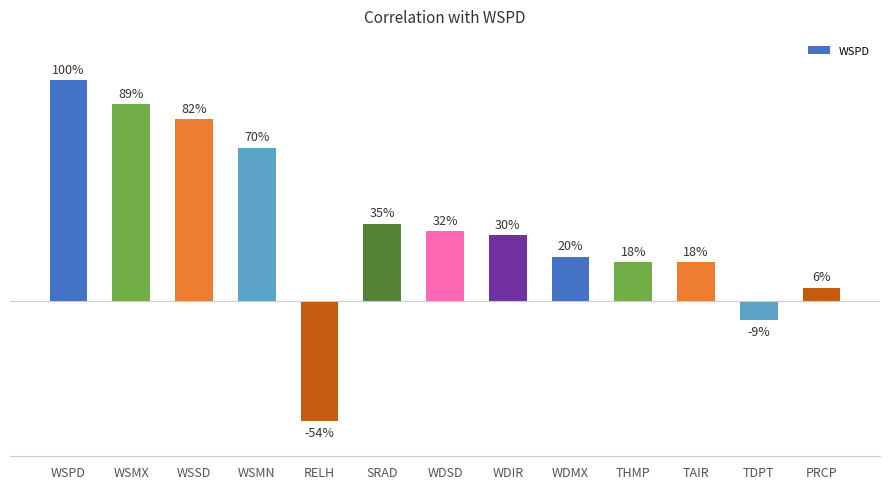

What is the difference between the second highest and second lowest values?

1.0